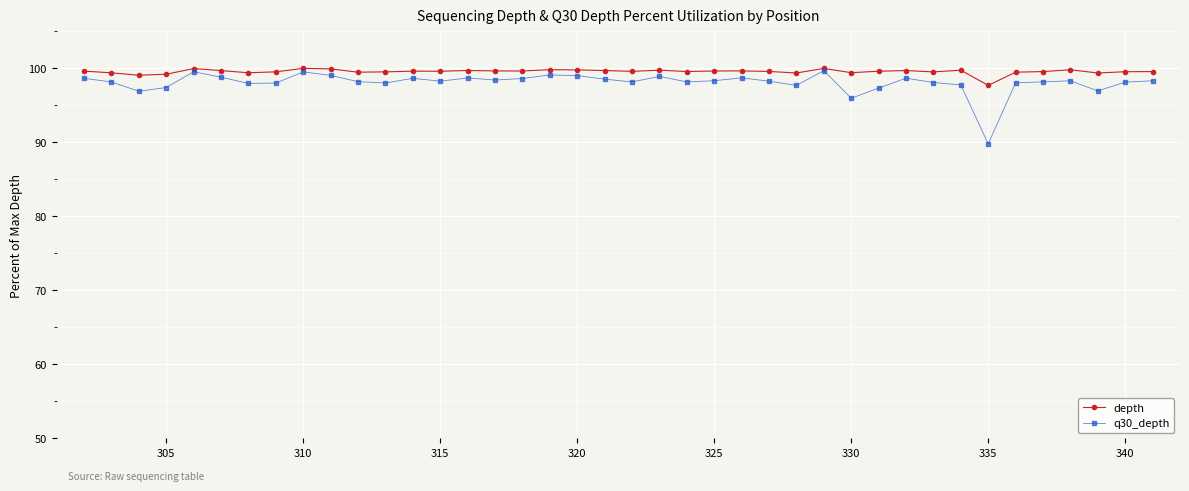

Count the number of categories in the chart.

40